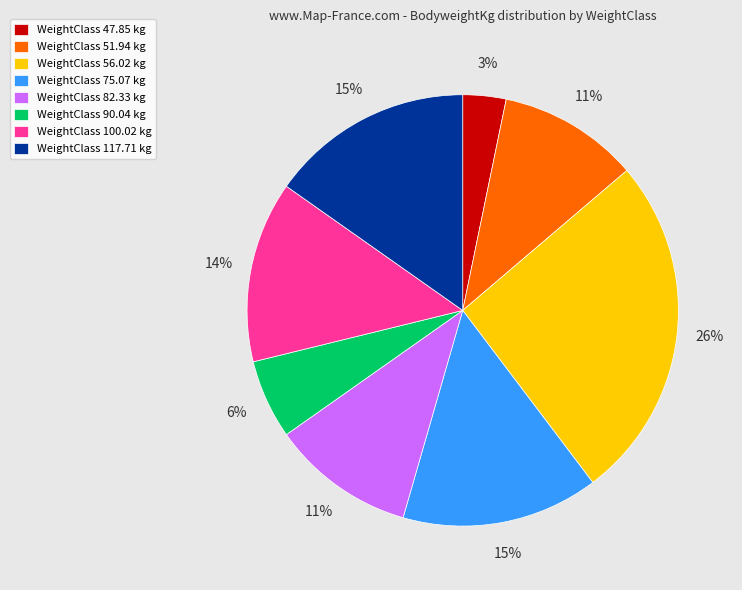

To the nearest percent, what percentage of the pie is WeightClass 90.04 kg?

6%